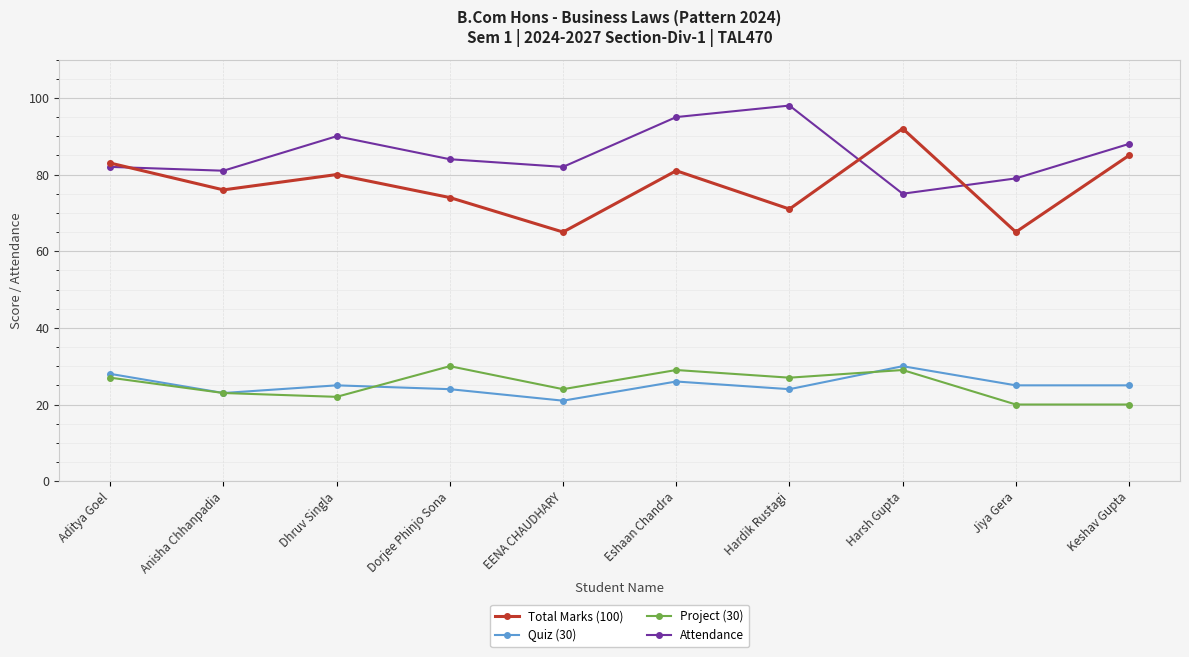

True or false: Attendance and Quiz (30) cross at least once.

False